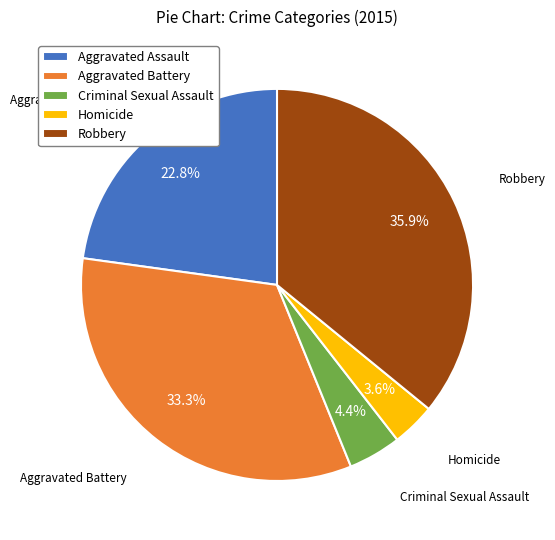

Is it true that Aggravated Battery is 28% of the pie?

False